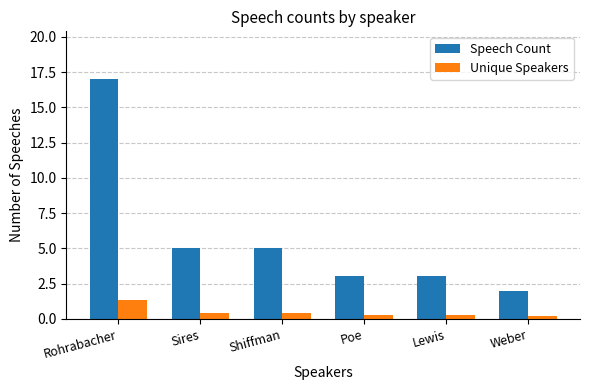

How many groups of bars are there?

6